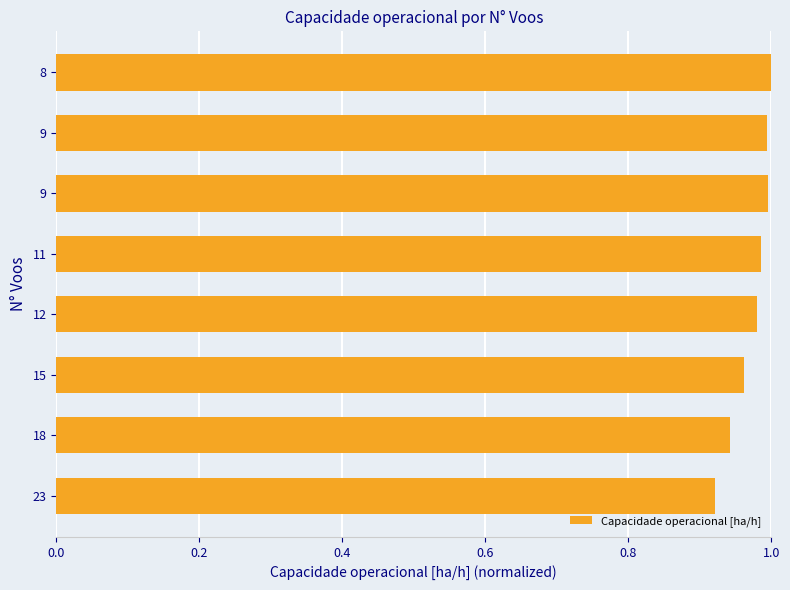

How many bars are there in total?

8